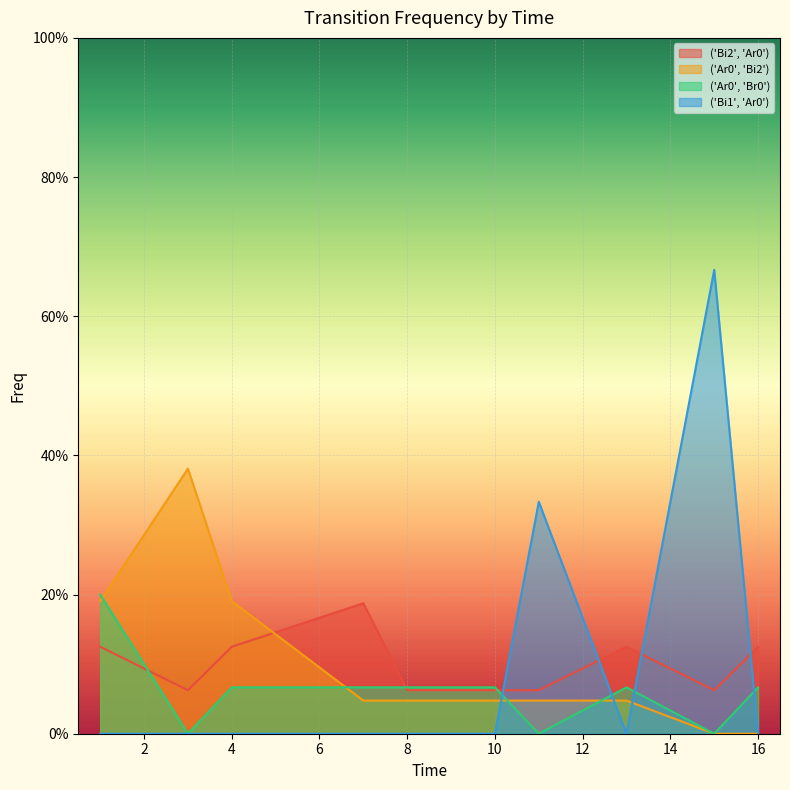

Is the value of ('Ar0', 'Bi2') at 15 greater than the value of ('Bi1', 'Ar0') at 11?

No